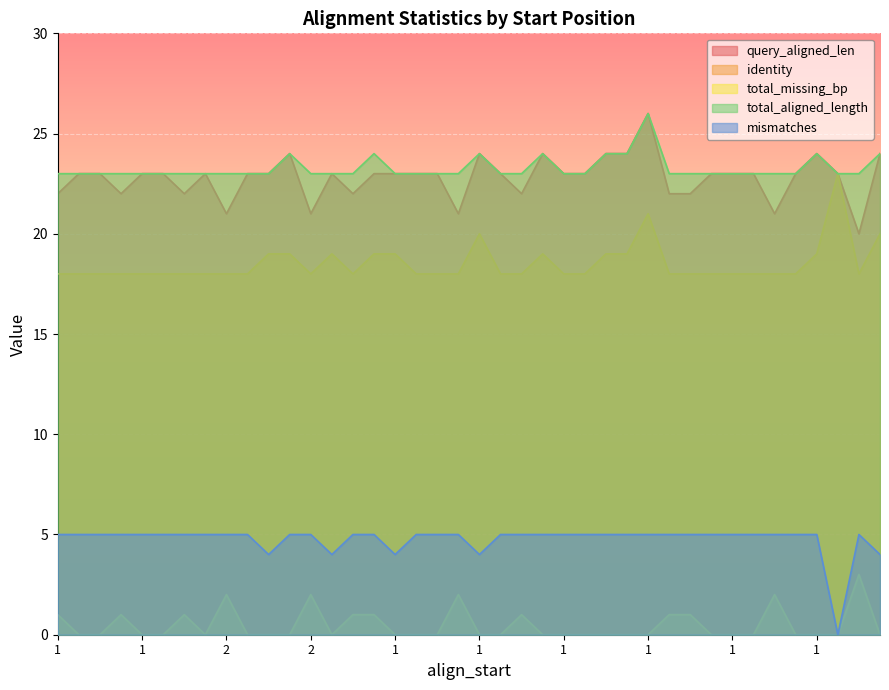

List the series in order of their peak value, highest first.

query_aligned_len, total_aligned_length, identity, mismatches, total_missing_bp